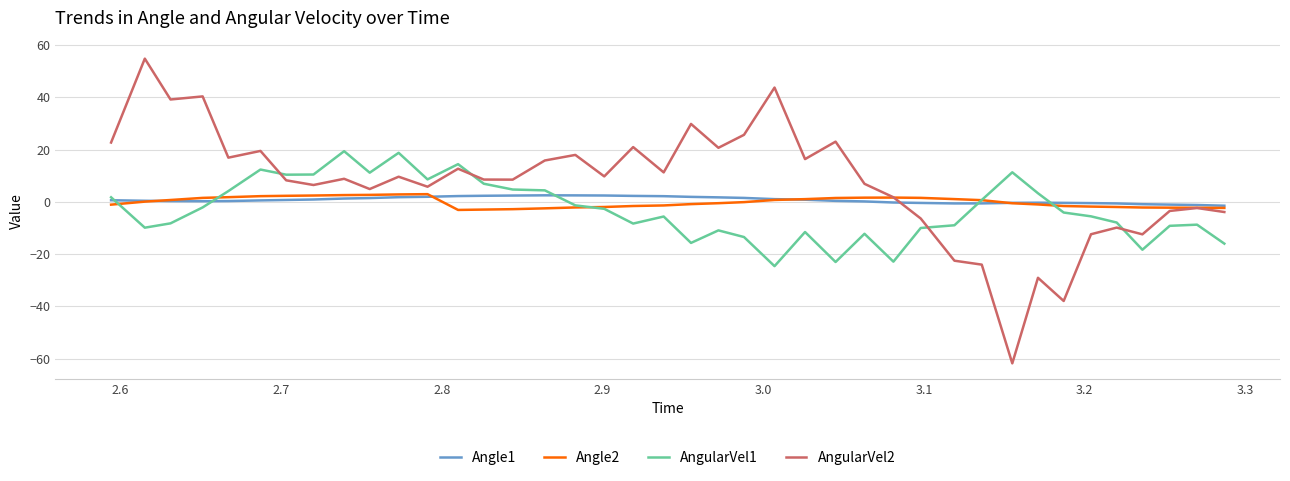

What are all the series names shown in the legend?

Angle1, Angle2, AngularVel1, AngularVel2